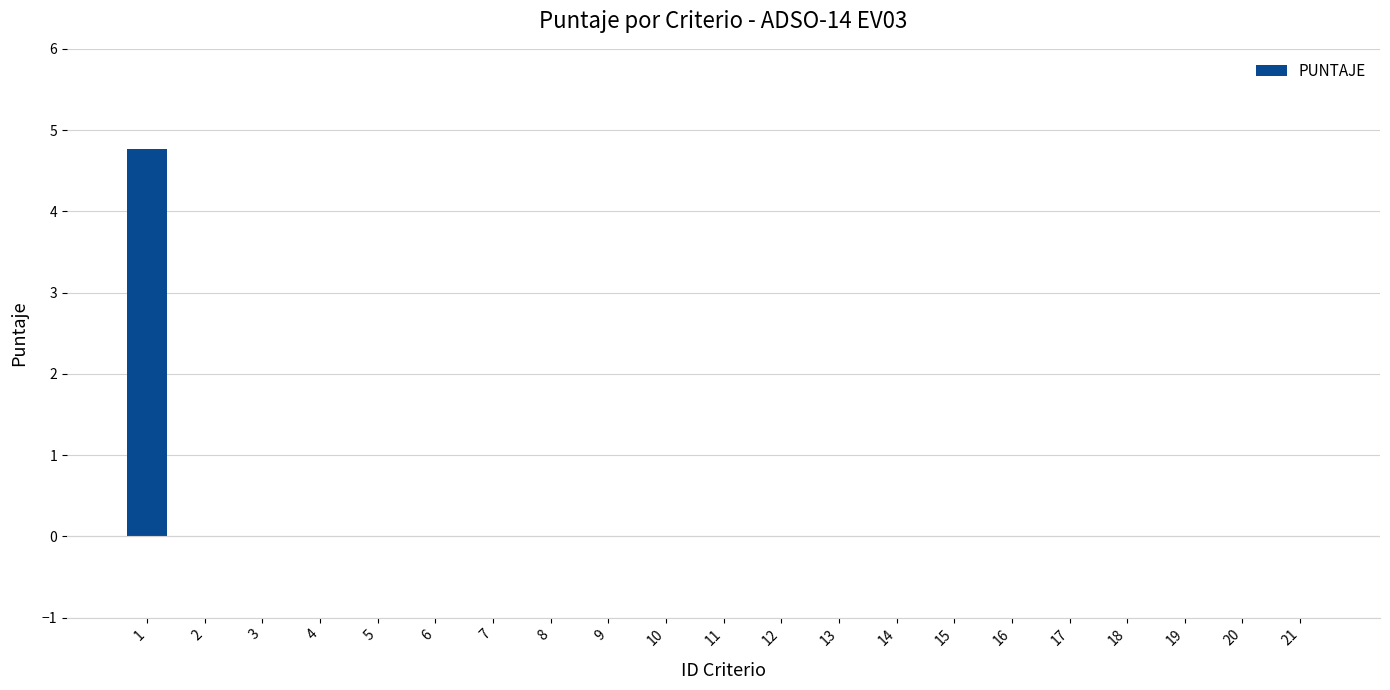

What is the maximum value shown in the chart?

4.8